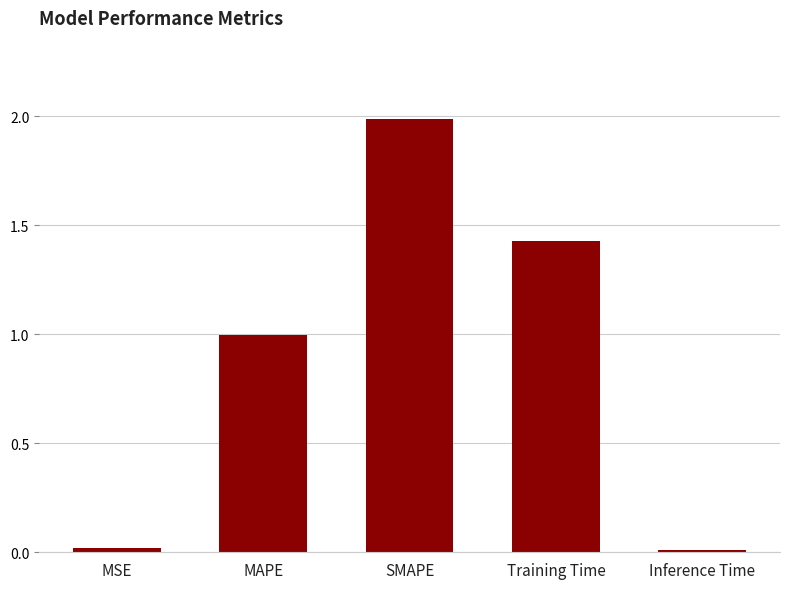

The chart shows a value of 3.0 at SMAPE. True or false?

False